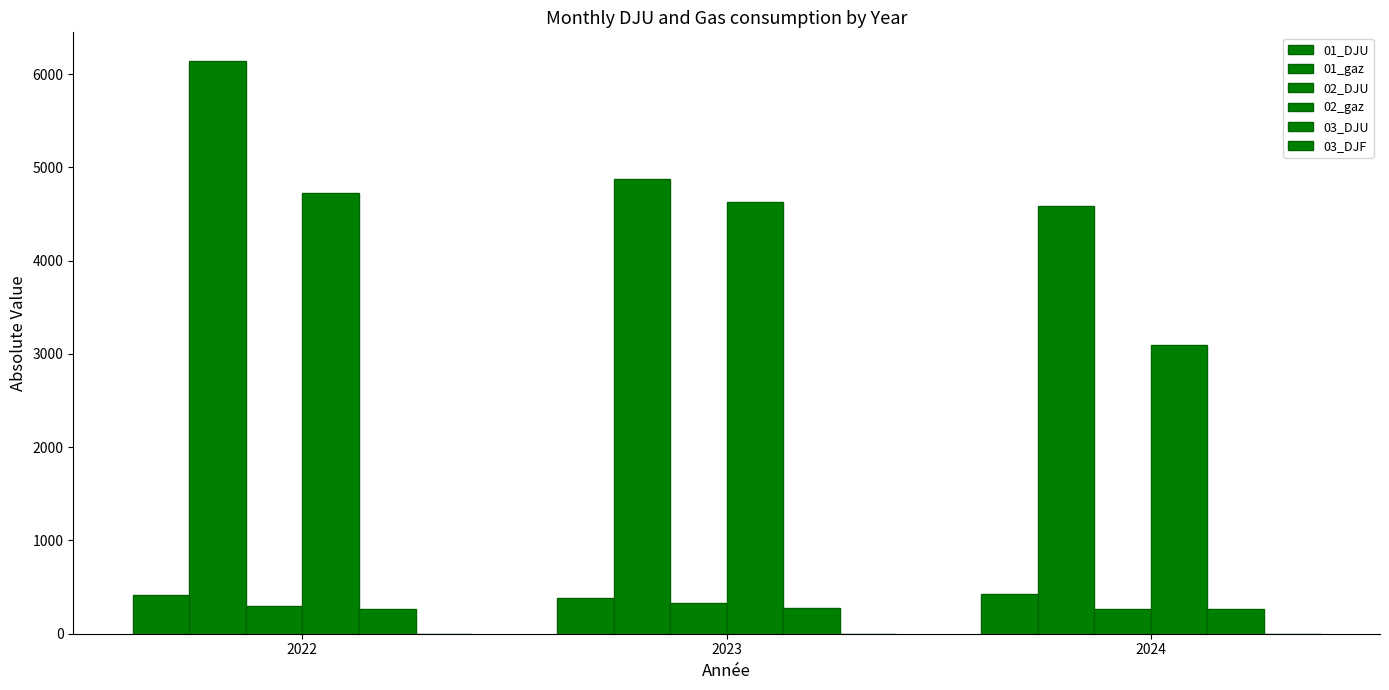

How many groups of bars are there?

3